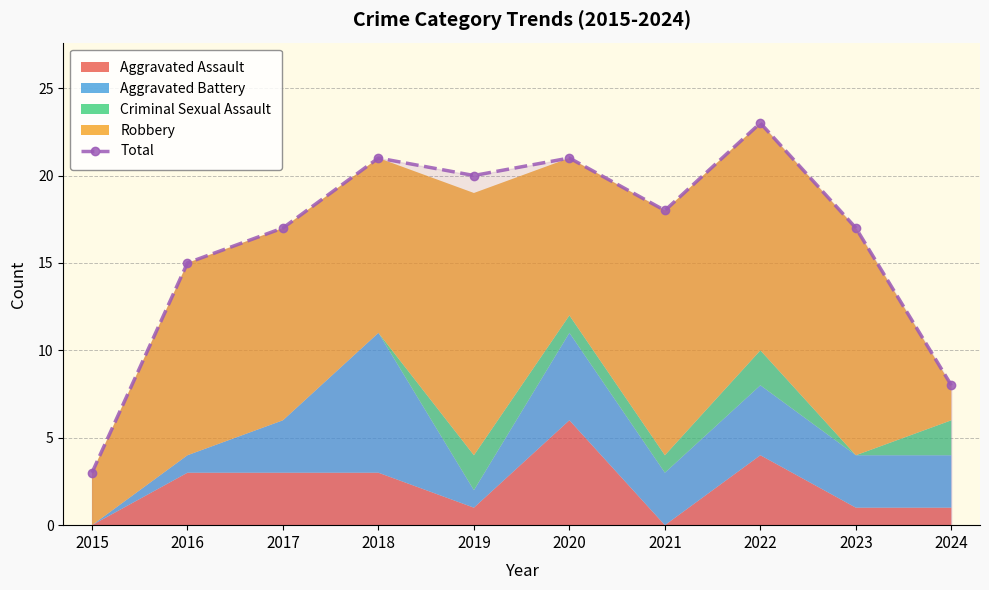

What is the difference between the values at 2021 and 2018?

3